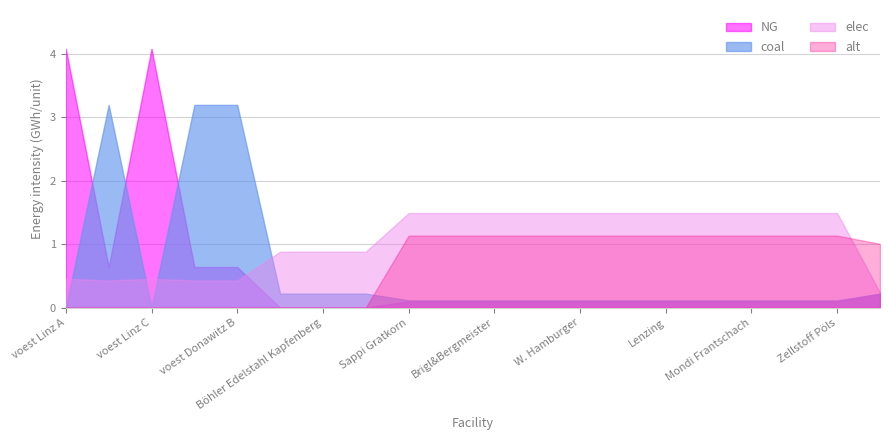

At which category is the sum across all series the highest?

voest Linz A